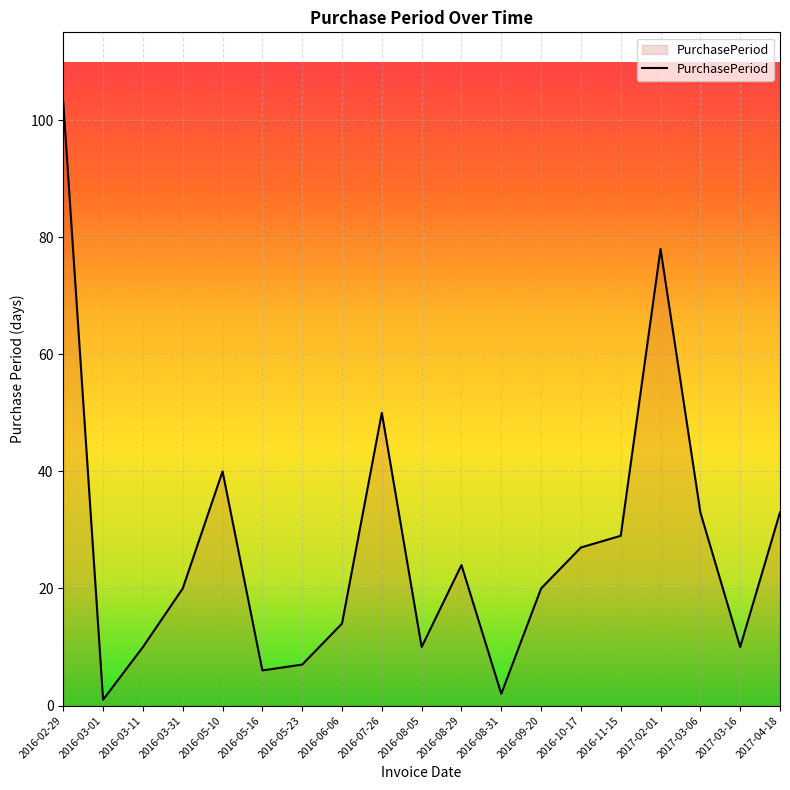

Where is the data nearest to the value 52?

2016-07-26